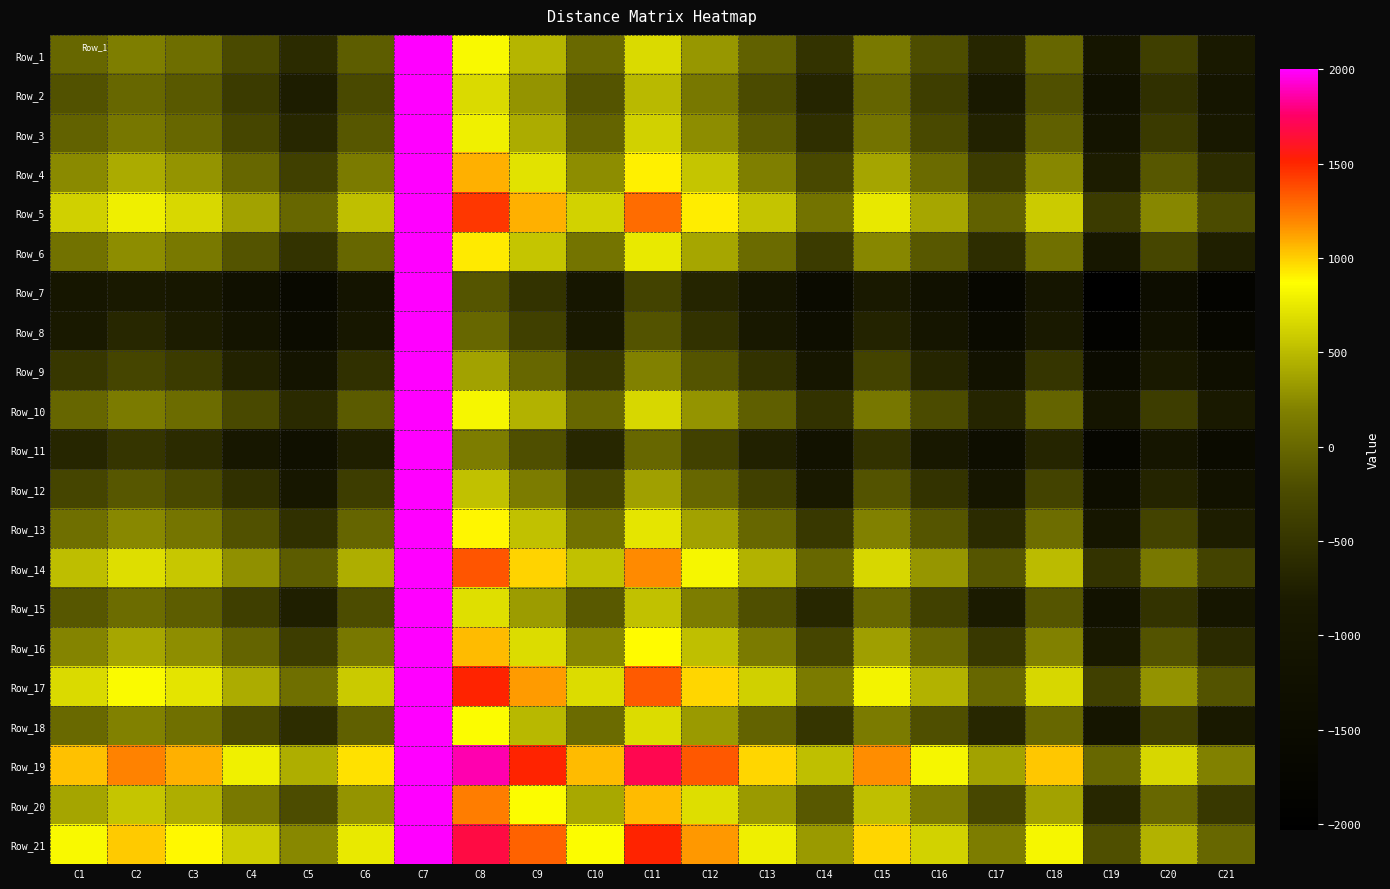

Reading right to left, extract all data points from this chart.

Row_1: C21=-839	C20=-383	C19=-1036	C18=-16	C17=-669	C16=-214	C15=139	C14=-514	C13=-58	C12=308	C11=669	C10=16	C9=472	C8=838	C7=2000	C6=-86	C5=-608	C4=-244	C3=50	C2=174	C1=0
Row_2: C21=-1013	C20=-557	C19=-1210	C18=-191	C17=-844	C16=-388	C15=-35	C14=-688	C13=-233	C12=134	C11=495	C10=-158	C9=298	C8=664	C7=2000	C6=-260	C5=-783	C4=-418	C3=-125	C2=0	C1=-175
Row_3: C21=-889	C20=-433	C19=-1086	C18=-66	C17=-719	C16=-264	C15=89	C14=-564	C13=-108	C12=258	C11=619	C10=-34	C9=422	C8=788	C7=2000	C6=-136	C5=-658	C4=-294	C3=0	C2=124	C1=-51
Row_4: C21=-598	C20=-140	C19=-793	C18=227	C17=-426	C16=30	C15=382	C14=-271	C13=185	C12=552	C11=912	C10=259	C9=715	C8=1082	C7=2000	C6=157	C5=-365	C4=0	C3=293	C2=417	C1=243
Row_5: C21=-231	C20=225	C19=-428	C18=591	C17=-62	C16=394	C15=747	C14=94	C13=550	C12=916	C11=1277	C10=624	C9=1080	C8=1446	C7=2000	C6=522	C5=0	C4=364	C3=657	C2=782	C1=607
Row_6: C21=-753	C20=-297	C19=-950	C18=69	C17=-584	C16=-128	C15=224	C14=-428	C13=27	C12=394	C11=755	C10=102	C9=557	C8=924	C7=2000	C6=0	C5=-523	C4=-158	C3=135	C2=259	C1=85
Row_7: C21=-1833	C20=-1377	C19=-2030	C18=-1011	C17=-1664	C16=-1208	C15=-855	C14=-1508	C13=-1053	C12=-686	C11=-325	C10=-978	C9=-522	C8=-156	C7=2000	C6=-1080	C5=-1603	C4=-1238	C3=-945	C2=-821	C1=-995
Row_8: C21=-1678	C20=-1222	C19=-1875	C18=-855	C17=-1508	C16=-1053	C15=-700	C14=-1353	C13=-897	C12=-531	C11=-170	C10=-823	C9=-367	C8=0	C7=2000	C6=-925	C5=-1447	C4=-1083	C3=-789	C2=-665	C1=-839
Row_9: C21=-1311	C20=-855	C19=-1508	C18=-489	C17=-1142	C16=-686	C15=-333	C14=-986	C13=-531	C12=-164	C11=197	C10=-456	C9=0	C8=366	C7=2000	C6=-558	C5=-1081	C4=-716	C3=-423	C2=-299	C1=-473
Row_10: C21=-855	C20=-400	C19=-1053	C18=-33	C17=-686	C16=-230	C15=122	C14=-531	C13=-75	C12=292	C11=652	C10=0	C9=455	C8=822	C7=2000	C6=-103	C5=-625	C4=-260	C3=33	C2=157	C1=-17
Row_11: C21=-1508	C20=-1053	C19=-1705	C18=-686	C17=-1339	C16=-883	C15=-531	C14=-1183	C13=-728	C12=-361	C11=0	C10=-653	C9=-198	C8=169	C7=2000	C6=-756	C5=-1278	C4=-913	C3=-620	C2=-496	C1=-670
Row_12: C21=-1147	C20=-692	C19=-1345	C18=-325	C17=-978	C16=-522	C15=-170	C14=-823	C13=-367	C12=0	C11=360	C10=-293	C9=163	C8=530	C7=2000	C6=-395	C5=-917	C4=-553	C3=-259	C2=-135	C1=-309
Row_13: C21=-781	C20=-325	C19=-978	C18=41	C17=-612	C16=-156	C15=197	C14=-456	C13=0	C12=366	C11=727	C10=74	C9=530	C8=896	C7=2000	C6=-28	C5=-551	C4=-186	C3=107	C2=232	C1=57
Row_14: C21=-325	C20=130	C19=-522	C18=497	C17=-156	C16=300	C15=652	C14=0	C13=455	C12=822	C11=1182	C10=530	C9=985	C8=1352	C7=2000	C6=427	C5=-95	C4=270	C3=563	C2=687	C1=513
Row_15: C21=-978	C20=-522	C19=-1175	C18=-156	C17=-809	C16=-353	C15=0	C14=-653	C13=-198	C12=169	C11=530	C10=-123	C9=332	C8=699	C7=2000	C6=-225	C5=-748	C4=-383	C3=-90	C2=34	C1=-140
Row_16: C21=-625	C20=-170	C19=-823	C18=197	C17=-456	C16=0	C15=352	C14=-301	C13=155	C12=521	C11=882	C10=229	C9=685	C8=1052	C7=2000	C6=127	C5=-395	C4=-31	C3=263	C2=387	C1=213
Row_17: C21=-170	C20=286	C19=-367	C18=652	C17=0	C16=455	C15=808	C14=155	C13=611	C12=977	C11=1338	C10=685	C9=1141	C8=1507	C7=2000	C6=583	C5=61	C4=425	C3=718	C2=843	C1=668
Row_18: C21=-823	C20=-367	C19=-1020	C18=0	C17=-653	C16=-198	C15=155	C14=-498	C13=-42	C12=324	C11=685	C10=32	C9=488	C8=854	C7=2000	C6=-70	C5=-592	C4=-228	C3=65	C2=190	C1=15
Row_19: C21=197	C20=652	C19=0	C18=1019	C17=366	C16=822	C15=1174	C14=521	C13=977	C12=1344	C11=1704	C10=1052	C9=1507	C8=1874	C7=2000	C6=949	C5=427	C4=792	C3=1085	C2=1209	C1=1035
Row_20: C21=-456	C20=0	C19=-653	C18=366	C17=-287	C16=169	C15=521	C14=-131	C13=324	C12=691	C11=1052	C10=399	C9=854	C8=1221	C7=2000	C6=296	C5=-226	C4=139	C3=432	C2=556	C1=382
Row_21: C21=0	C20=455	C19=-198	C18=822	C17=169	C16=624	C15=977	C14=324	C13=780	C12=1146	C11=1507	C10=854	C9=1310	C8=1677	C7=2000	C6=752	C5=230	C4=594	C3=888	C2=1012	C1=838